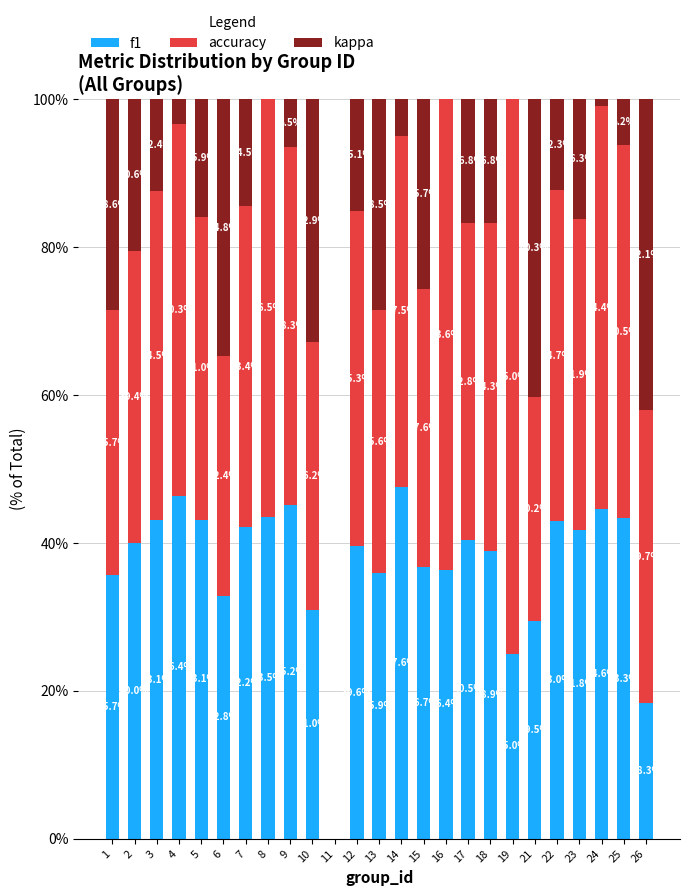

Is it true that f1 equals 61.1 at 2?

False